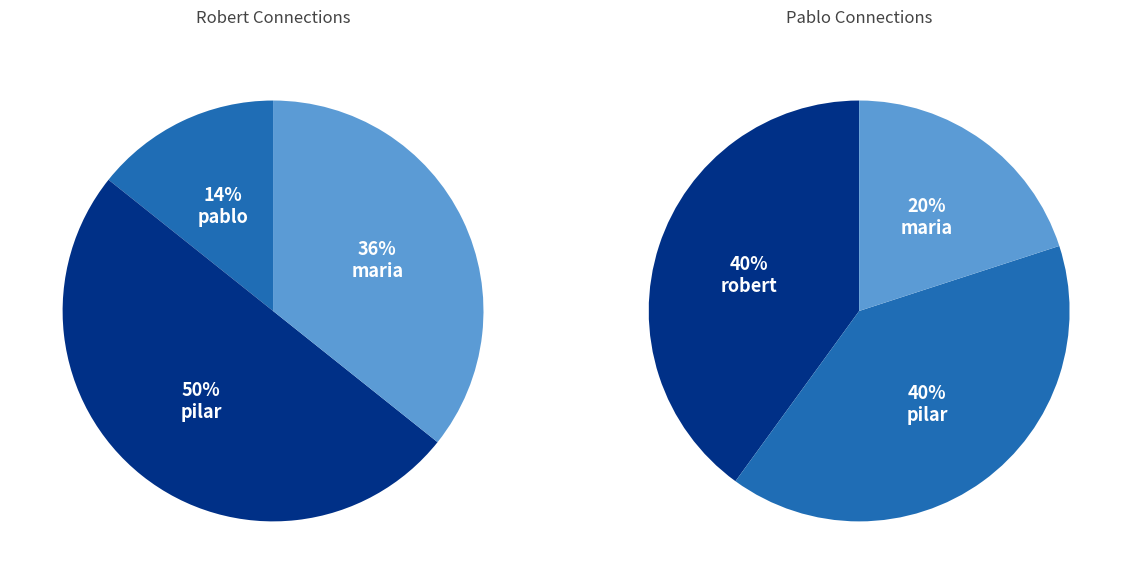

Is 8 the majority of the pie?

No